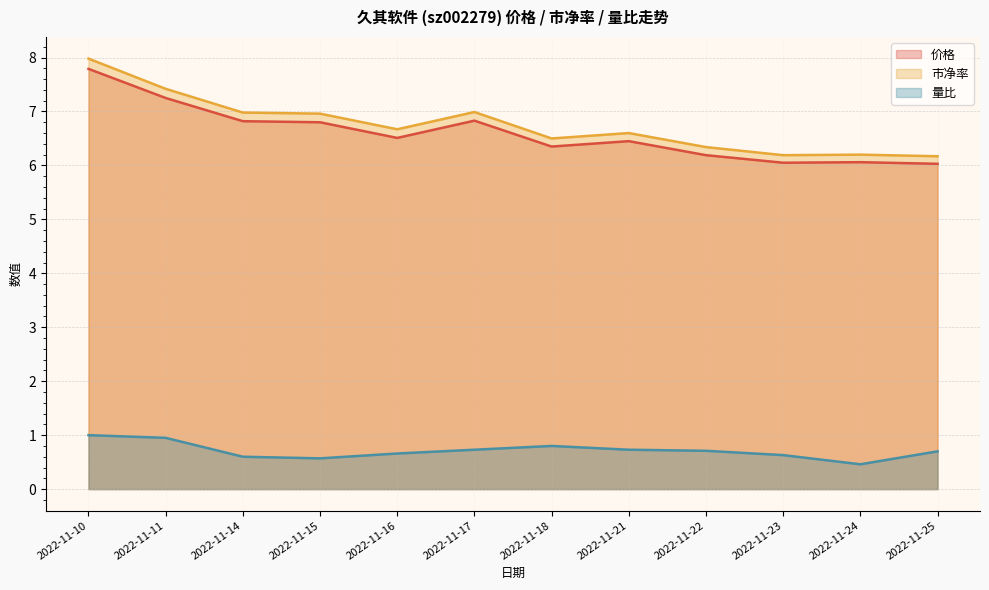

What is the value of the 价格 point at the 9th from the left?

6.2